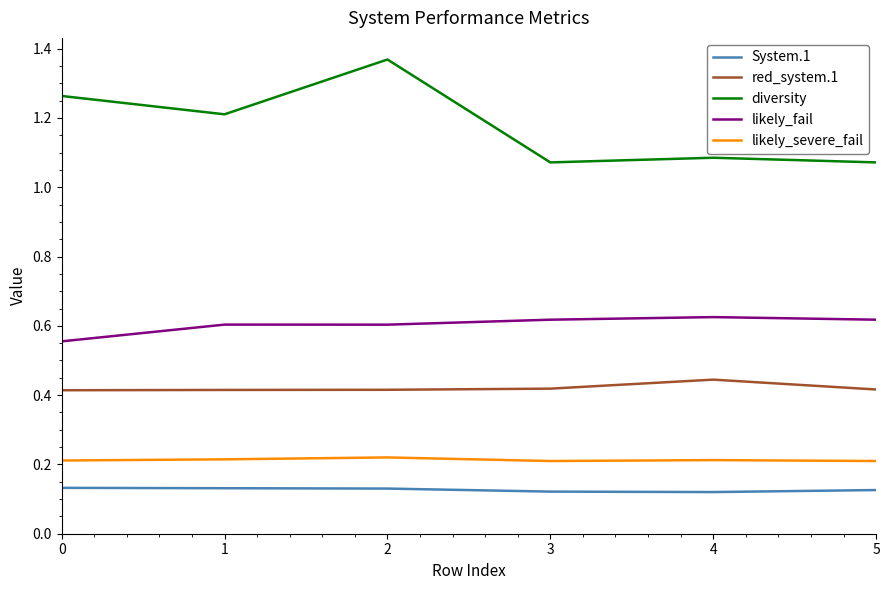

True or false: likely_fail has a value of 0.6 at 2.

True